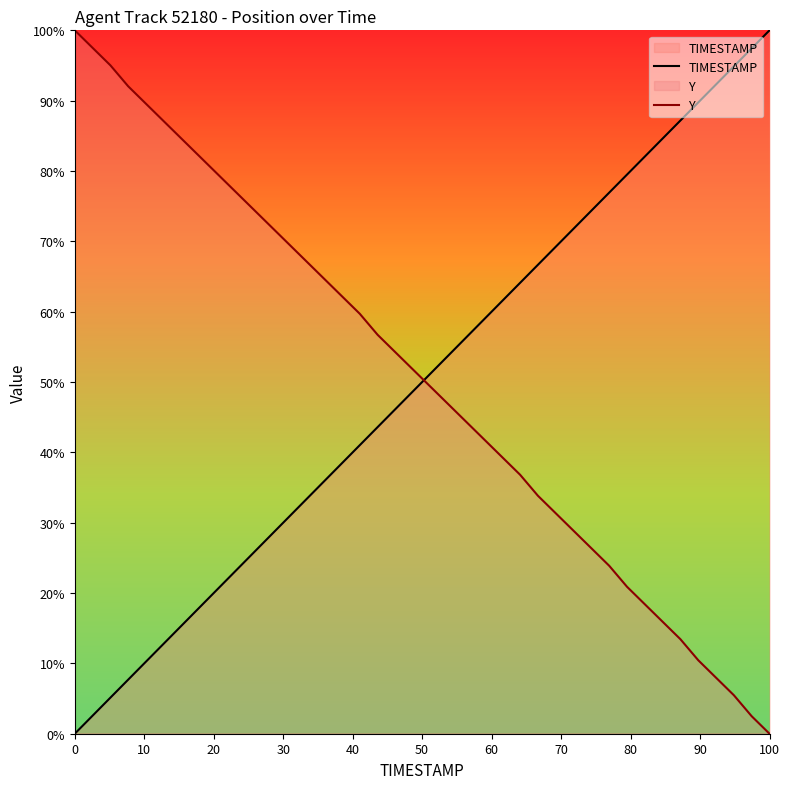

What is the maximum value for TIMESTAMP?

100.0